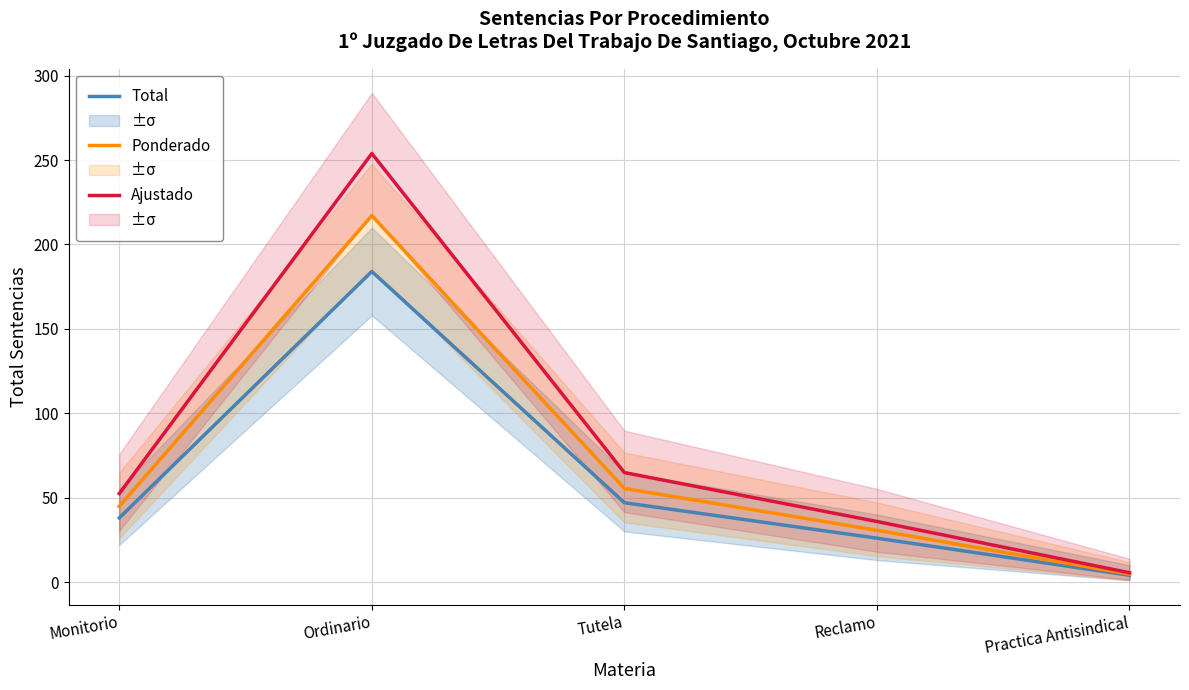

How many data points in Ponderado are above 44?

3